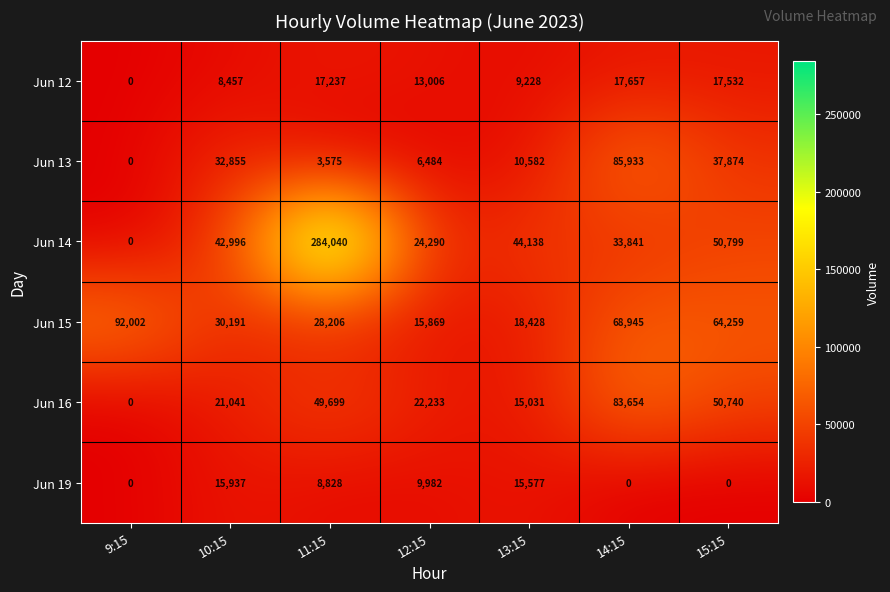

What is the total value across all series at 14:15?

290030